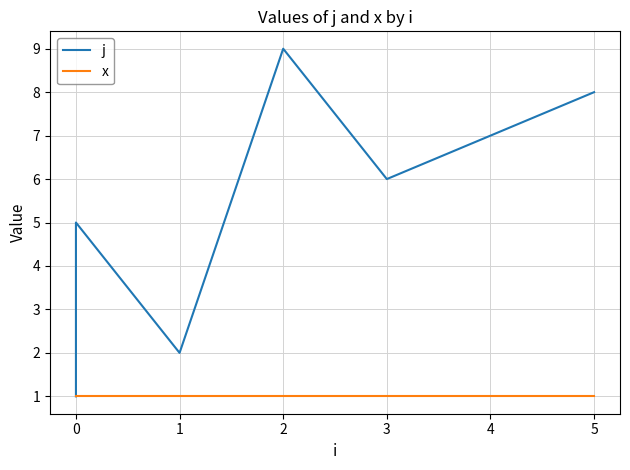

How many interior local valleys does the j series have?

2